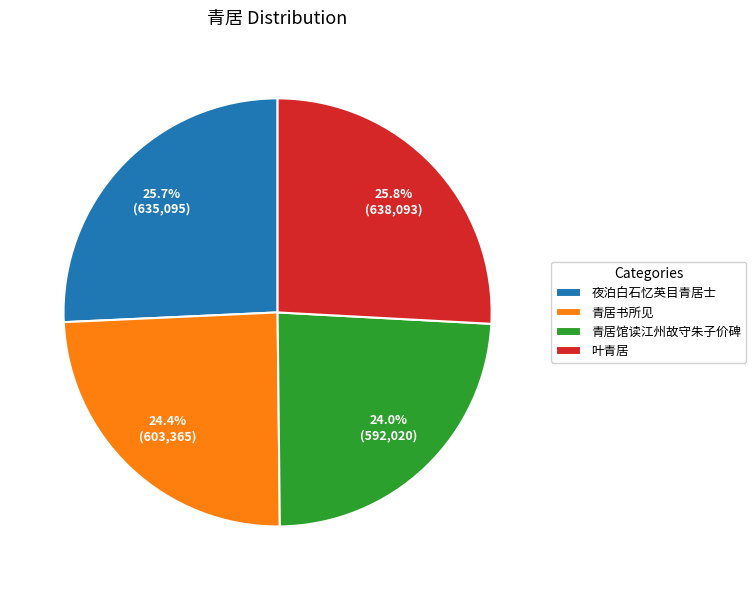

Between 青居馆读江州故守朱子价碑 and 夜泊白石忆英目青居士, which is larger?

夜泊白石忆英目青居士